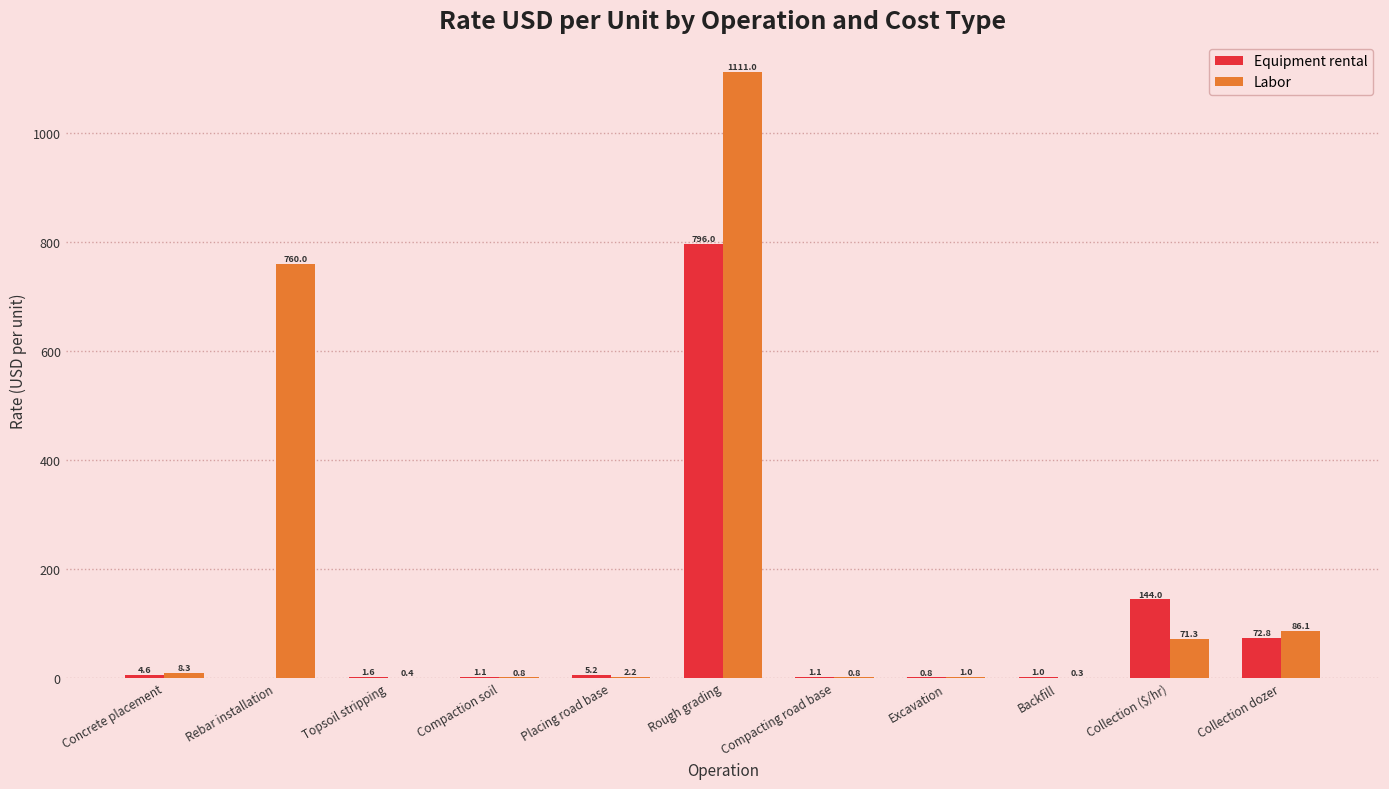

How many values in the Equipment rental series exceed 1?

9